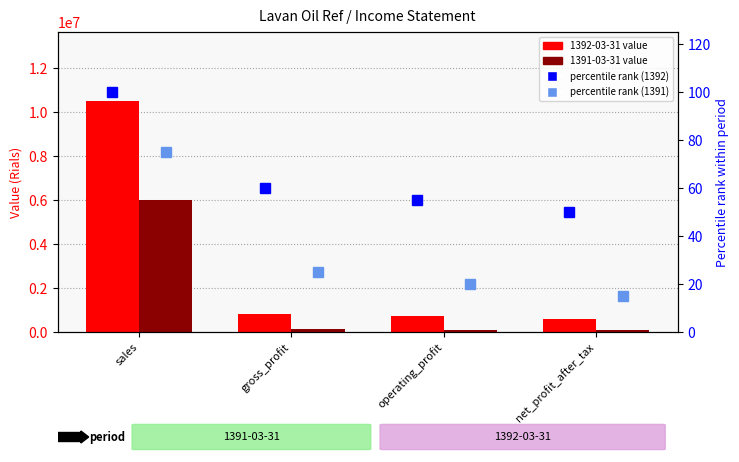

Which category has the lowest value in the percentile rank (1392) series?

net_profit_after_tax